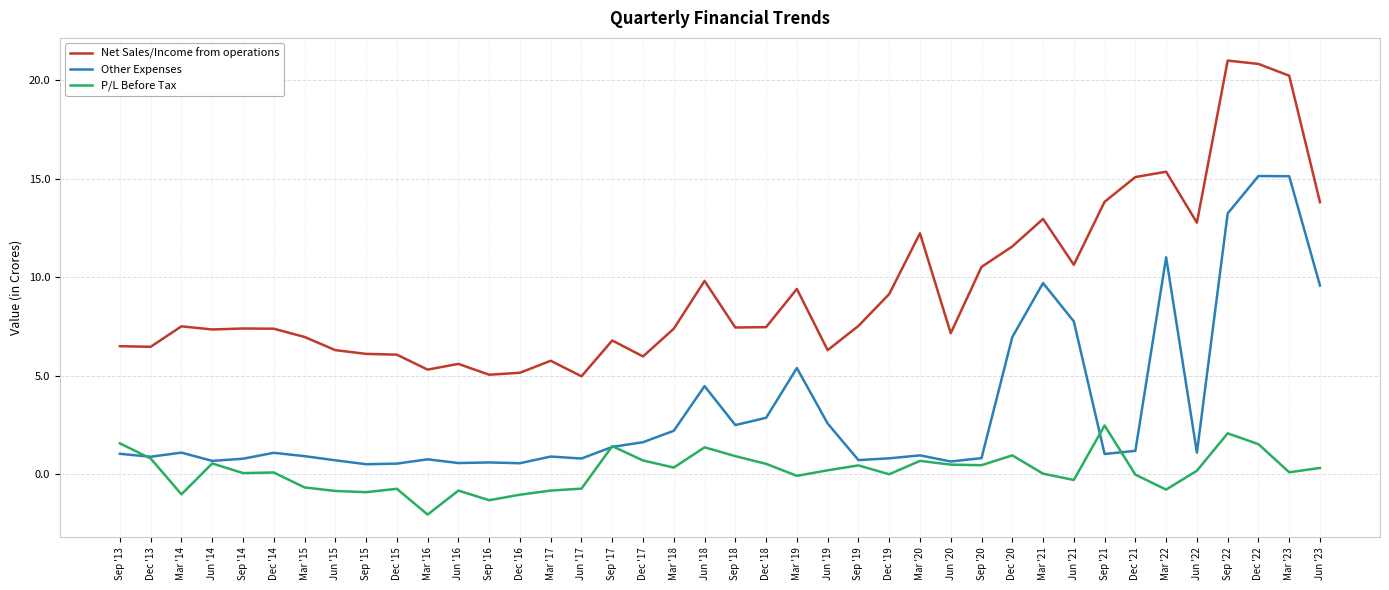

What is the maximum value for Other Expenses?

15.1